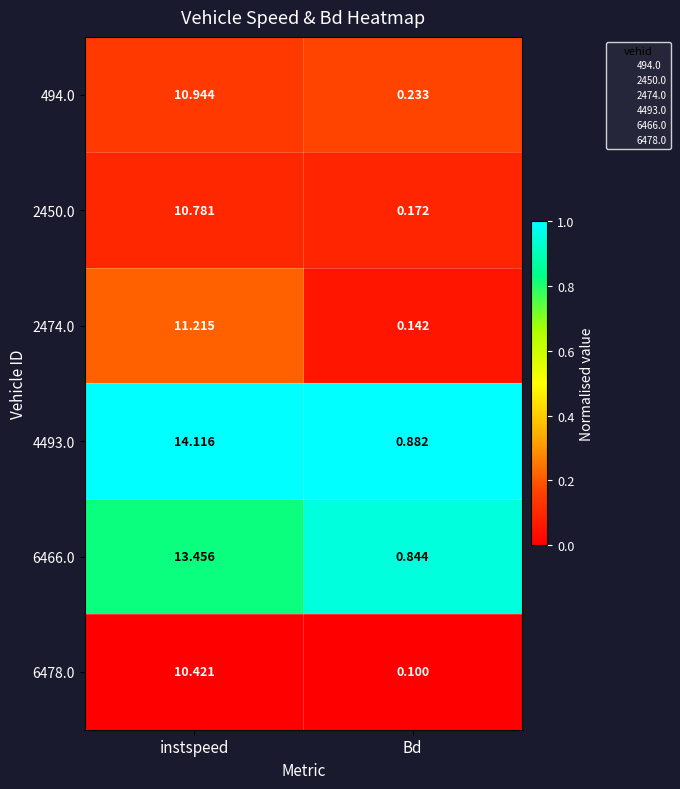

Rank the categories by 6466.0 value from highest to lowest.

instspeed, Bd